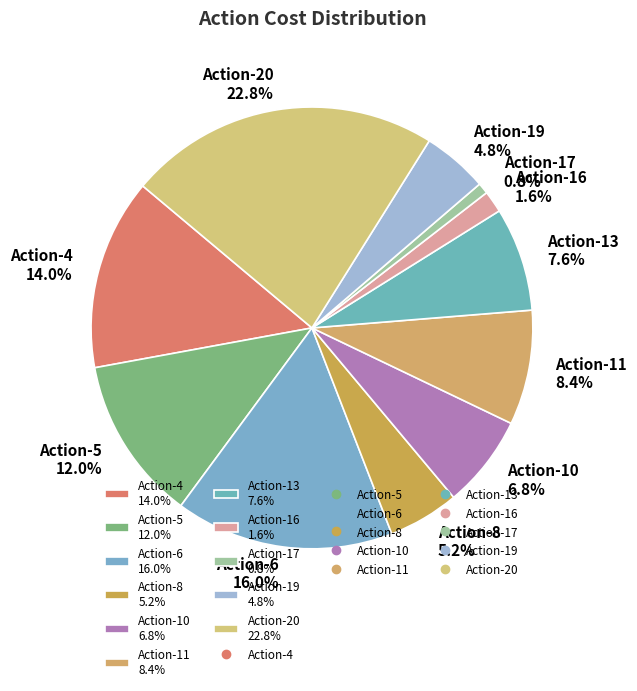

Combined, do Action-4 and Action-20 account for over 50%?

No